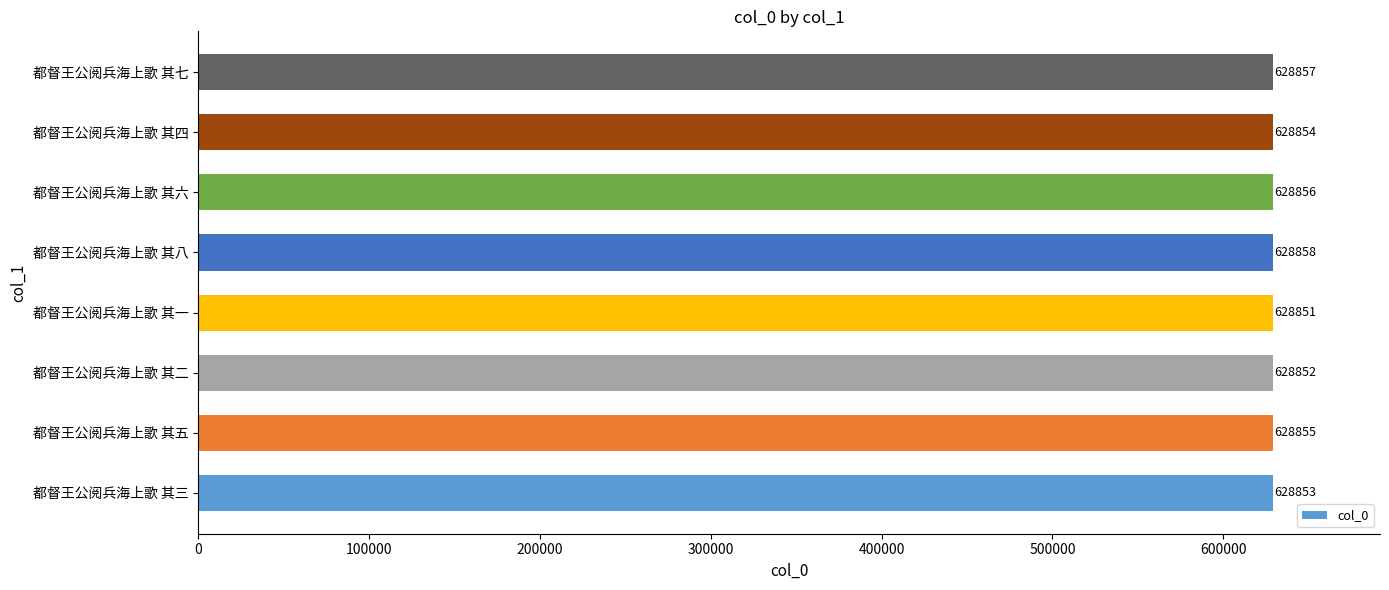

Where is the data nearest to the value 628854?

都督王公阅兵海上歌 其四